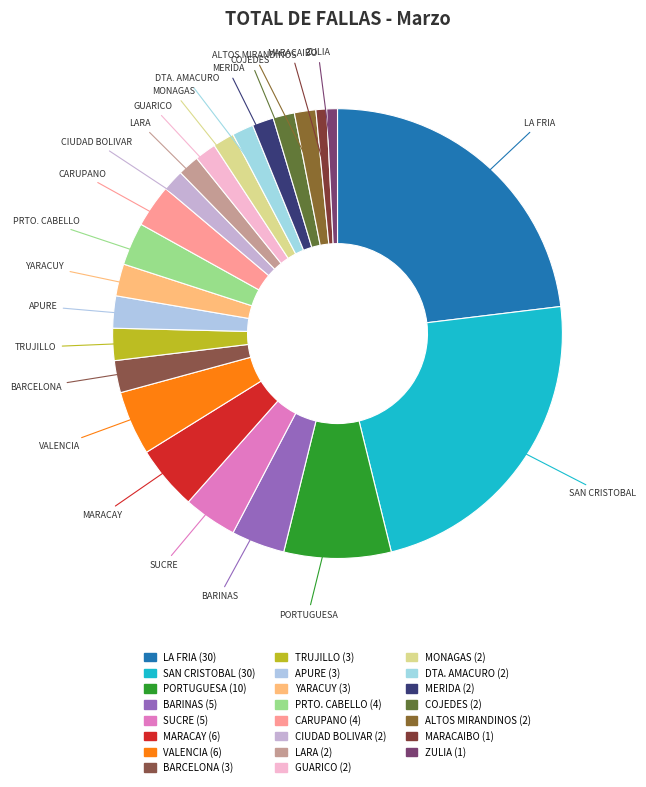

Is it true that ZULIA is 1% of the pie?

True